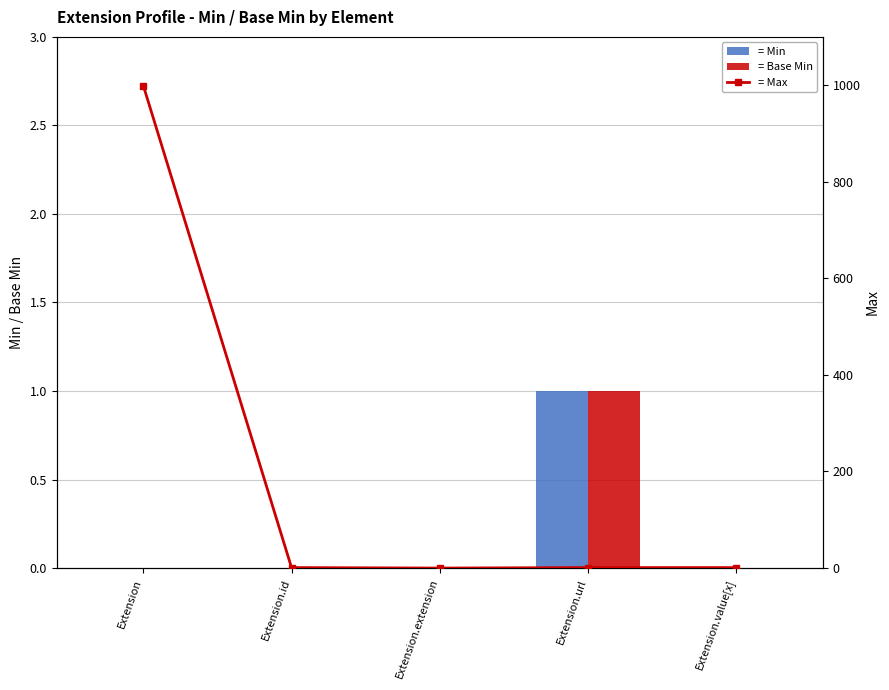

At Extension.value[x], list the series in order from largest to smallest.

Max, Min, Base Min